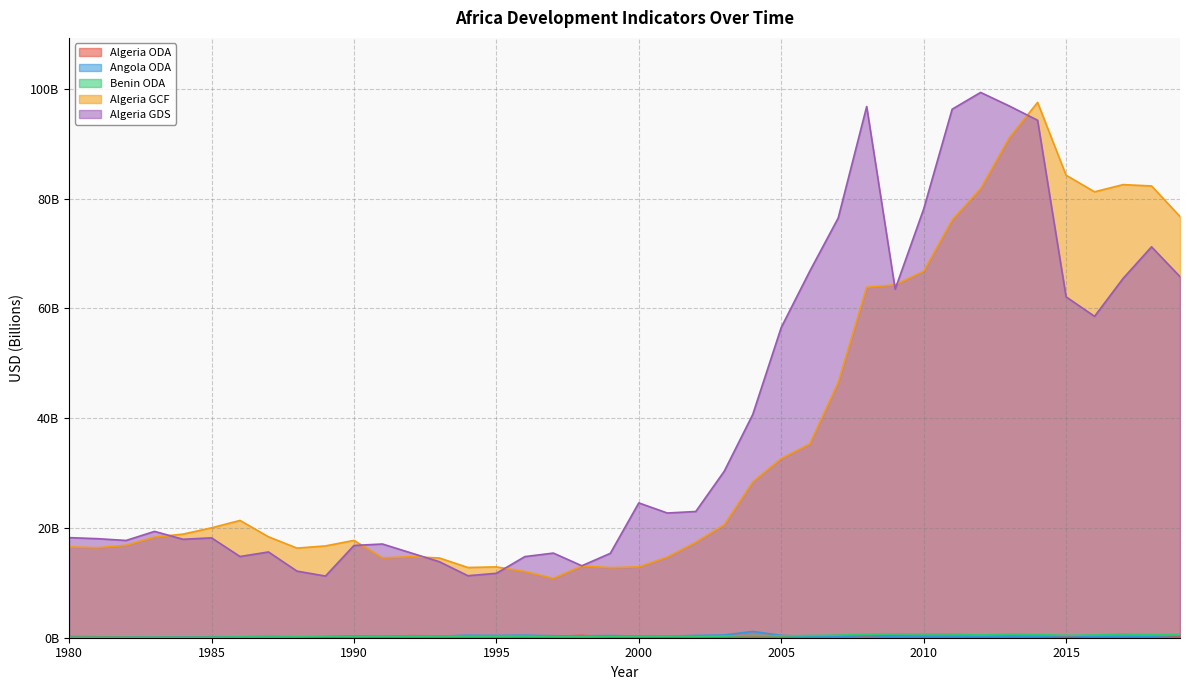

Reading left to right, extract all data points from this chart.

Algeria ODA: 1980=0.2	1981=0.2	1982=0.1	1983=0.1	1984=0.1	1985=0.2	1986=0.2	1987=0.2	1988=0.2	1989=0.2	1990=0.3	1991=0.2	1992=0.4	1993=0.3	1994=0.3	1995=0.3	1996=0.3	1997=0.2	1998=0.4	1999=0.1	2000=0.2	2001=0.2	2002=0.2	2003=0.2	2004=0.3	2005=0.3	2006=0.2	2007=0.4	2008=0.3	2009=0.3	2010=0.2	2011=0.2	2012=0.1	2013=0.2	2014=0.2	2015=0.1	2016=0.1	2017=0.2	2018=0.1	2019=0.2
Angola ODA: 1980=0.1	1981=0.1	1982=0.1	1983=0.1	1984=0.1	1985=0.1	1986=0.1	1987=0.1	1988=0.2	1989=0.2	1990=0.3	1991=0.3	1992=0.3	1993=0.3	1994=0.4	1995=0.4	1996=0.5	1997=0.4	1998=0.3	1999=0.4	2000=0.3	2001=0.3	2002=0.4	2003=0.5	2004=1.1	2005=0.4	2006=0.2	2007=0.3	2008=0.4	2009=0.2	2010=0.2	2011=0.2	2012=0.2	2013=0.3	2014=0.2	2015=0.4	2016=0.2	2017=0.2	2018=0.2	2019=0.0
Benin ODA: 1980=0.1	1981=0.1	1982=0.1	1983=0.1	1984=0.1	1985=0.1	1986=0.1	1987=0.1	1988=0.2	1989=0.3	1990=0.3	1991=0.3	1992=0.3	1993=0.3	1994=0.3	1995=0.3	1996=0.3	1997=0.2	1998=0.2	1999=0.2	2000=0.2	2001=0.3	2002=0.2	2003=0.3	2004=0.4	2005=0.3	2006=0.4	2007=0.5	2008=0.6	2009=0.7	2010=0.7	2011=0.7	2012=0.5	2013=0.7	2014=0.6	2015=0.4	2016=0.5	2017=0.7	2018=0.6	2019=0.6
Algeria GCF: 1980=16.5	1981=16.4	1982=16.9	1983=18.3	1984=18.9	1985=20.0	1986=21.4	1987=18.4	1988=16.3	1989=16.7	1990=17.7	1991=14.6	1992=14.8	1993=14.5	1994=12.8	1995=12.9	1996=12.1	1997=10.8	1998=13.1	1999=12.8	2000=12.9	2001=14.7	2002=17.4	2003=20.6	2004=28.4	2005=32.7	2006=35.3	2007=46.5	2008=63.9	2009=64.3	2010=66.8	2011=76.1	2012=81.9	2013=91.1	2014=97.6	2015=84.3	2016=81.3	2017=82.6	2018=82.3	2019=76.8
Algeria GDS: 1980=18.2	1981=18.0	1982=17.7	1983=19.4	1984=17.9	1985=18.2	1986=14.8	1987=15.6	1988=12.1	1989=11.2	1990=16.8	1991=17.1	1992=15.5	1993=13.9	1994=11.3	1995=11.7	1996=14.8	1997=15.4	1998=13.1	1999=15.4	2000=24.6	2001=22.7	2002=23.0	2003=30.3	2004=40.7	2005=56.5	2006=66.8	2007=76.5	2008=96.8	2009=63.5	2010=78.1	2011=96.3	2012=99.4	2013=96.9	2014=94.3	2015=62.1	2016=58.6	2017=65.5	2018=71.2	2019=65.8